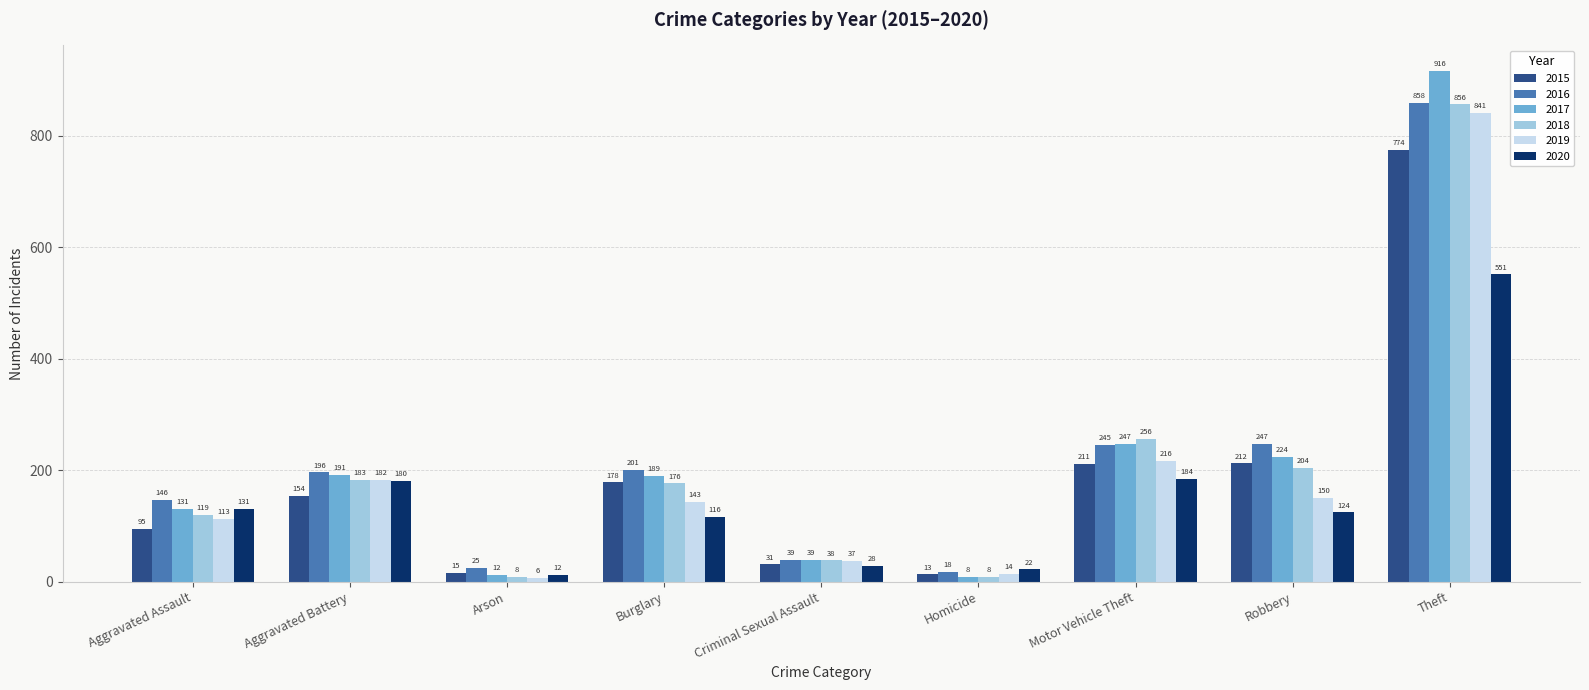

Reading left to right, extract all data points from this chart.

2015: 95	154	15	178	31	13	211	212	774
2016: 146	196	25	201	39	18	245	247	858
2017: 131	191	12	189	39	8	247	224	916
2018: 119	183	8	176	38	8	256	204	856
2019: 113	182	6	143	37	14	216	150	841
2020: 131	180	12	116	28	22	184	124	551